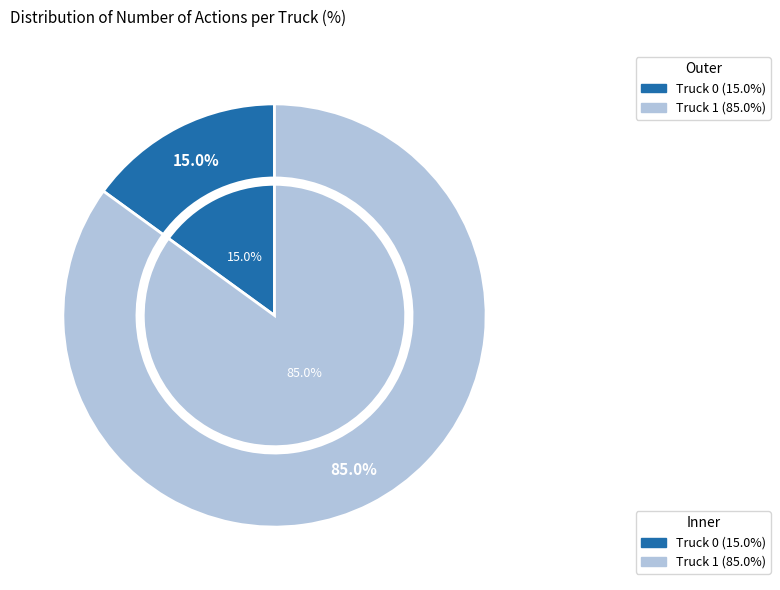

Do Truck 1 and Truck 0 together represent more than half of the pie?

Yes